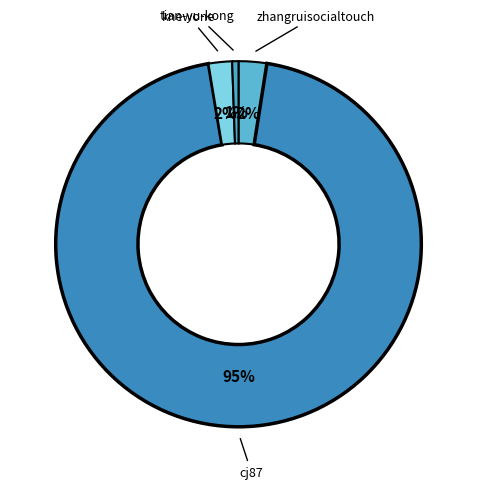

Count the number of slices in the pie.

4